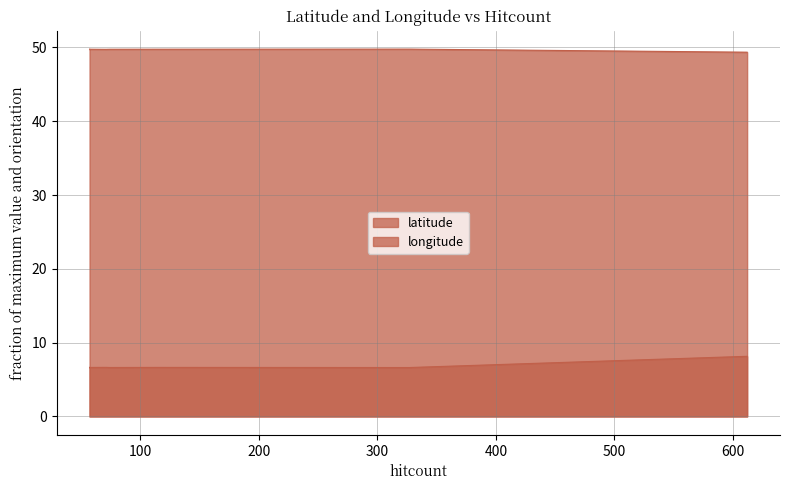

Reading left to right, what are all the values shown in this chart?

latitude: 612=49.4	327=49.8	114=49.8	74=49.8	71=49.7	57=49.8	57=49.8
longitude: 612=8.2	327=6.6	114=6.6	74=6.6	71=6.7	57=6.6	57=6.6